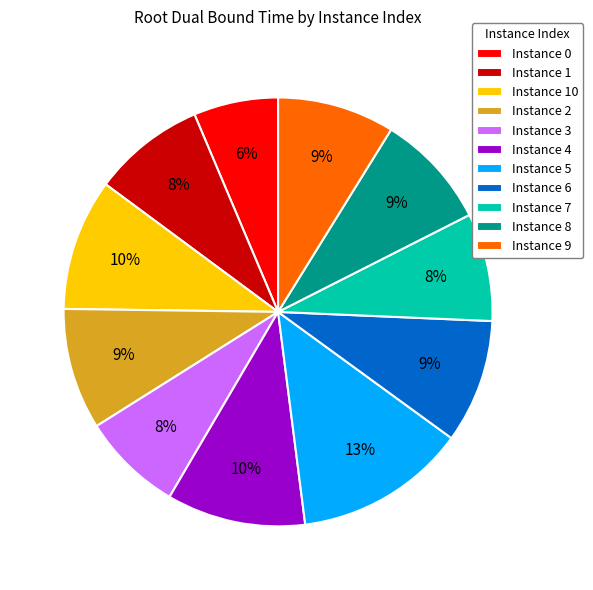

To the nearest percent, what portion does Instance 5 represent?

13%